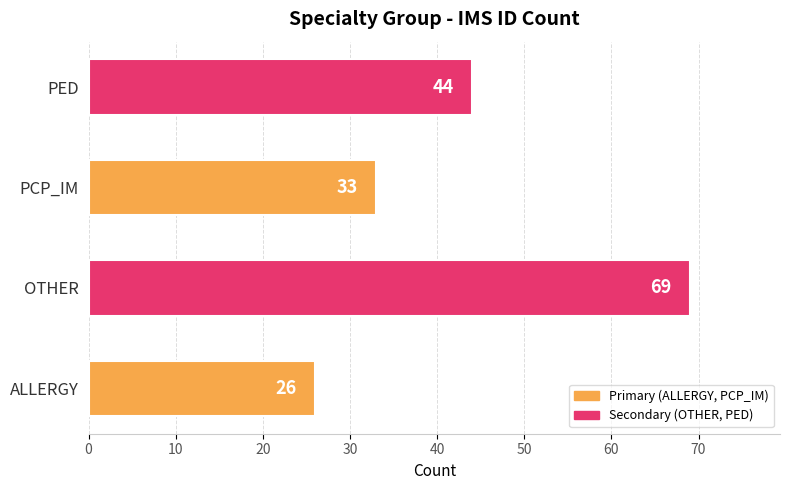

Reading bottom to top, transcribe all the data shown in this chart.

26	69	33	44